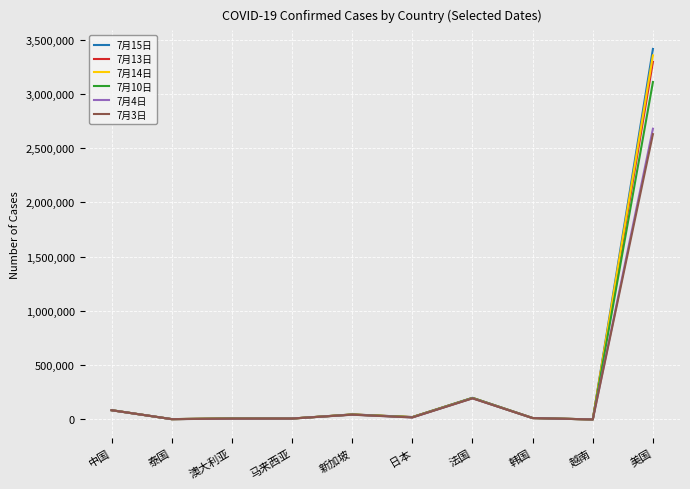

What is the difference between the highest and lowest values at 越南?

18